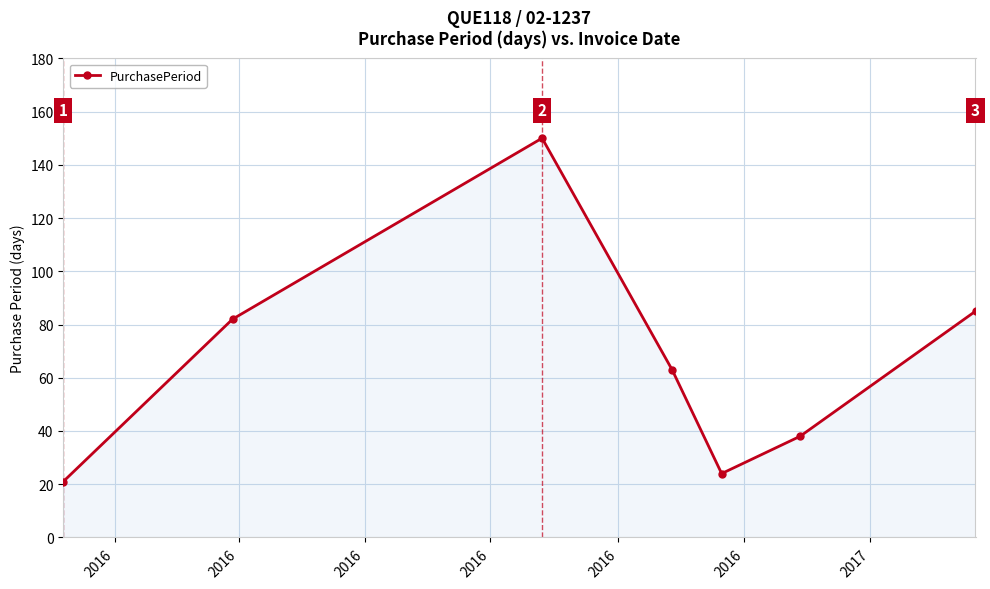

How many points are higher than both their immediate neighbors (excluding endpoints)?

1